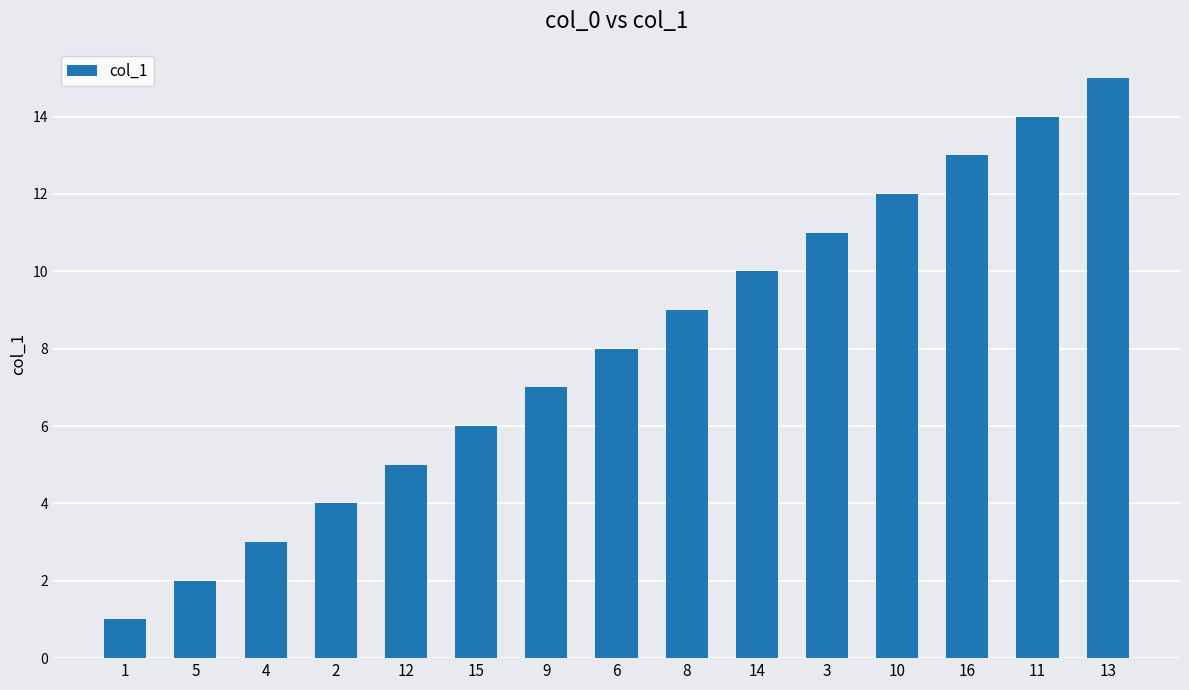

Which label corresponds to the largest value in the chart?

13